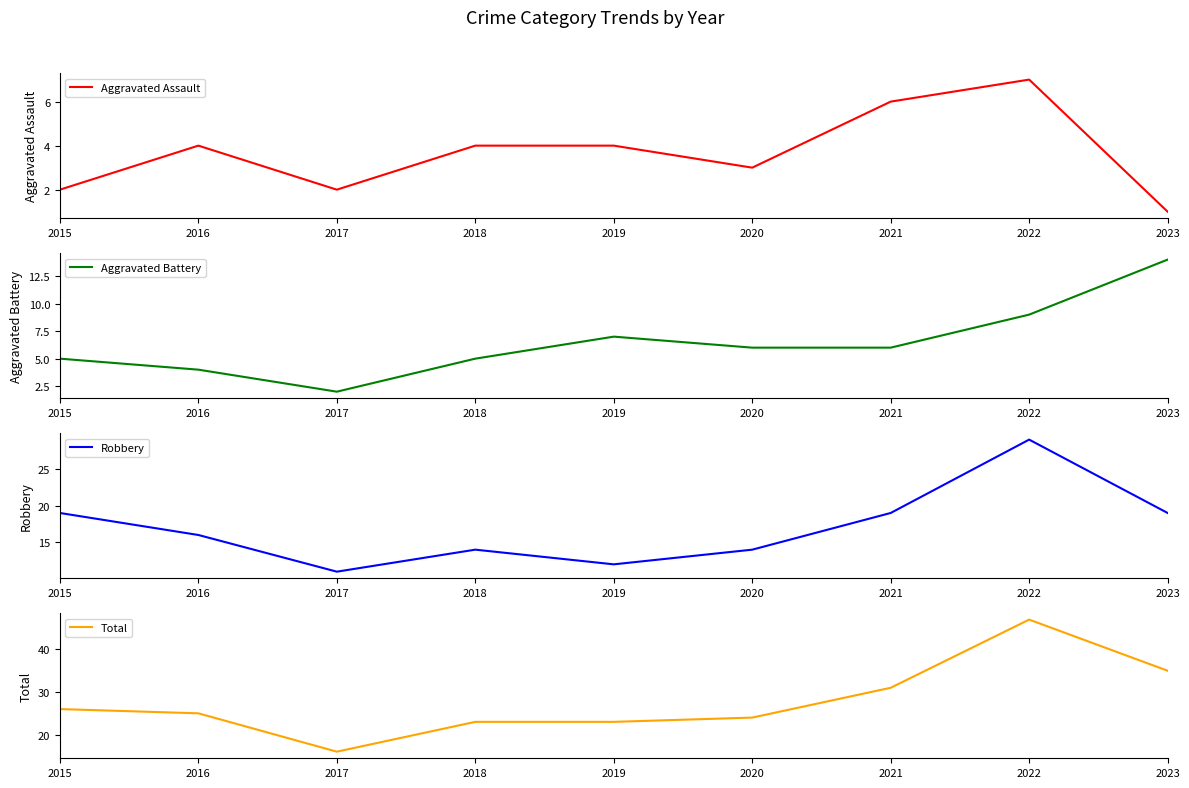

True or false: Aggravated Assault and Robbery intersect in this chart.

False